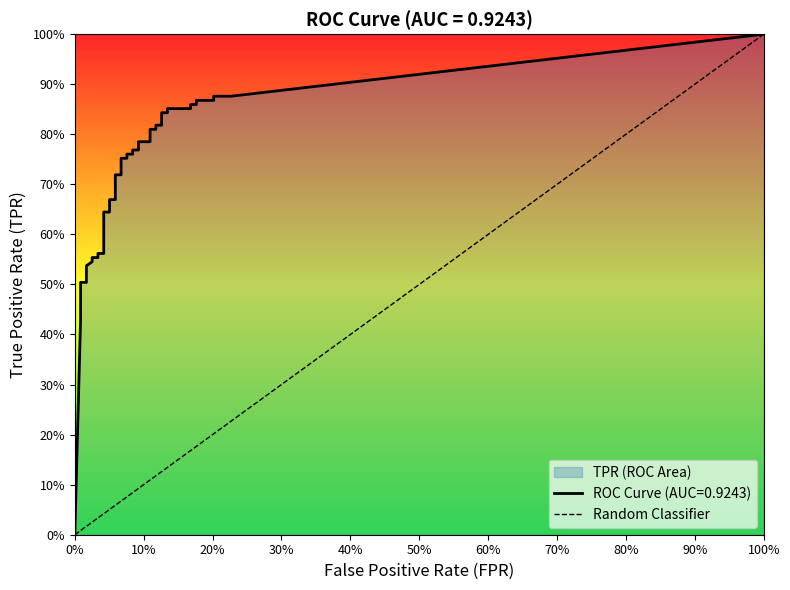

What is the sum of the values at 100% and 0%?

1